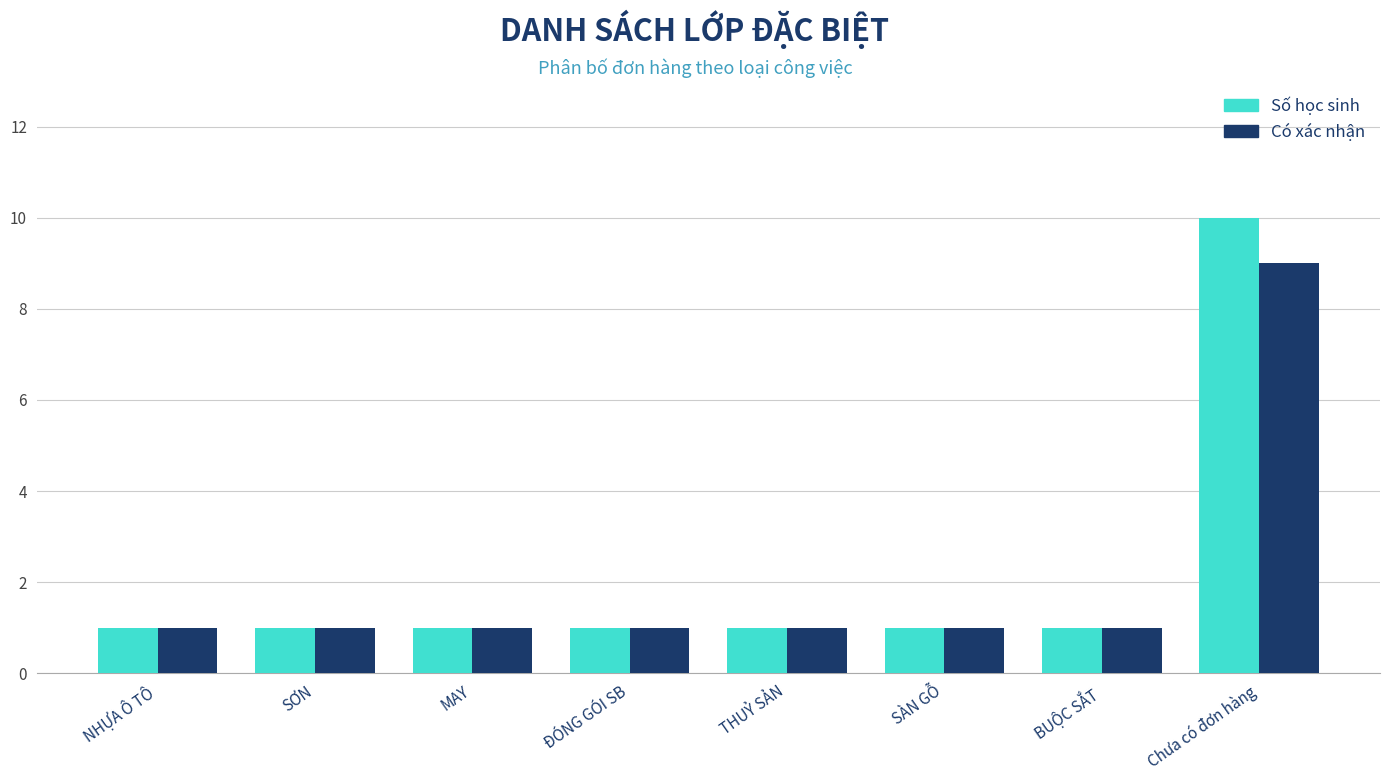

What is the sum of all Có xác nhận values?

16